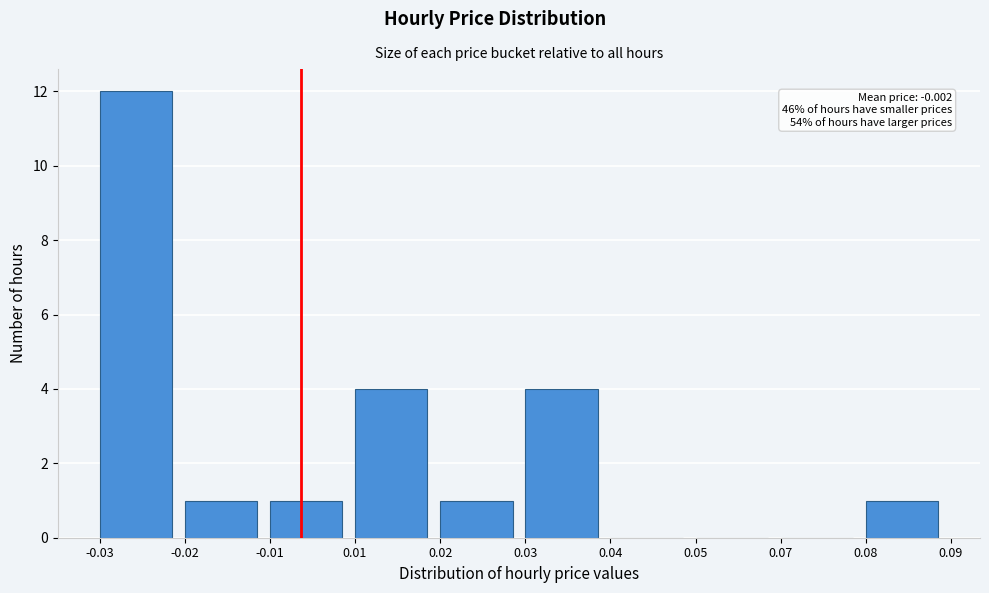

Reading left to right, list all the values displayed in this chart.

-0.03=12	-0.02=1	-0.01=1	0.01=4	0.02=1	0.03=4	0.04=0	0.05=0	0.07=0	0.08=1